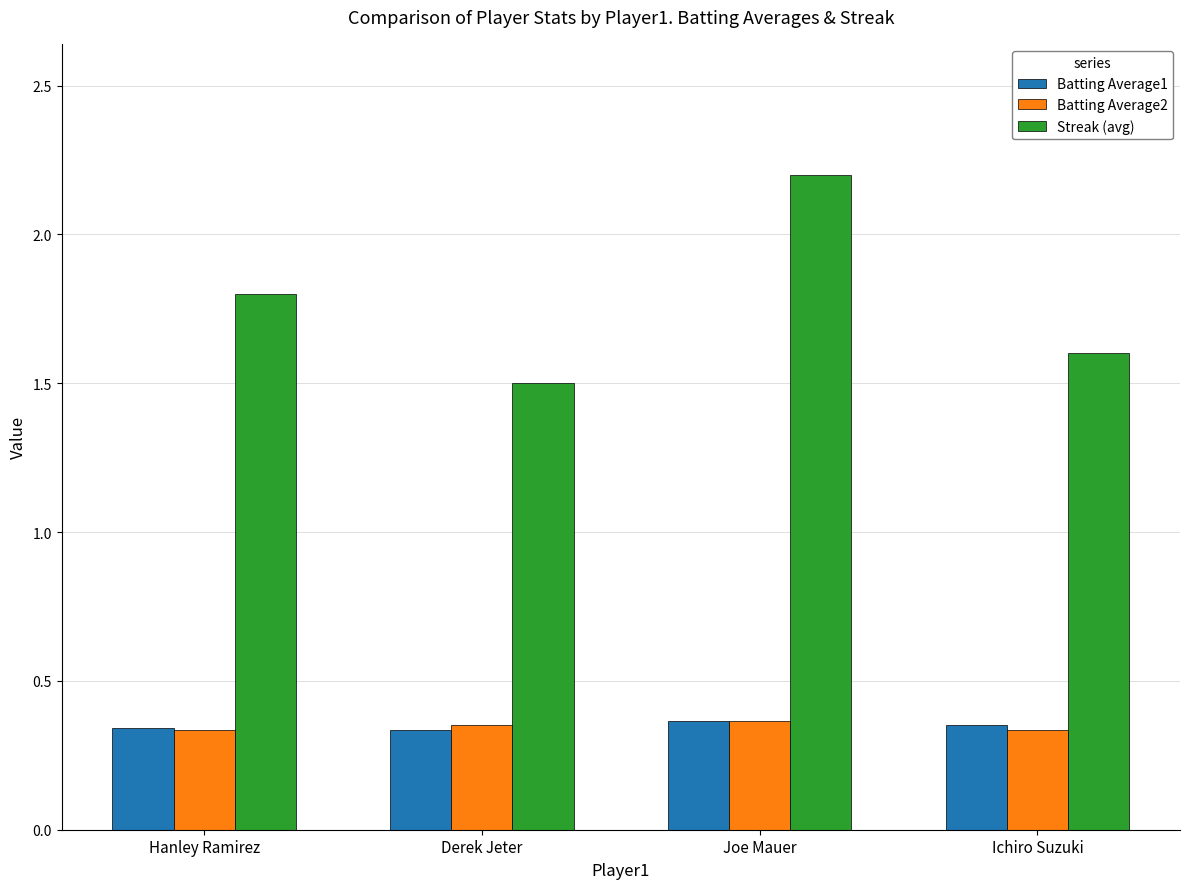

What is the total value across all series at Joe Mauer?

2.9